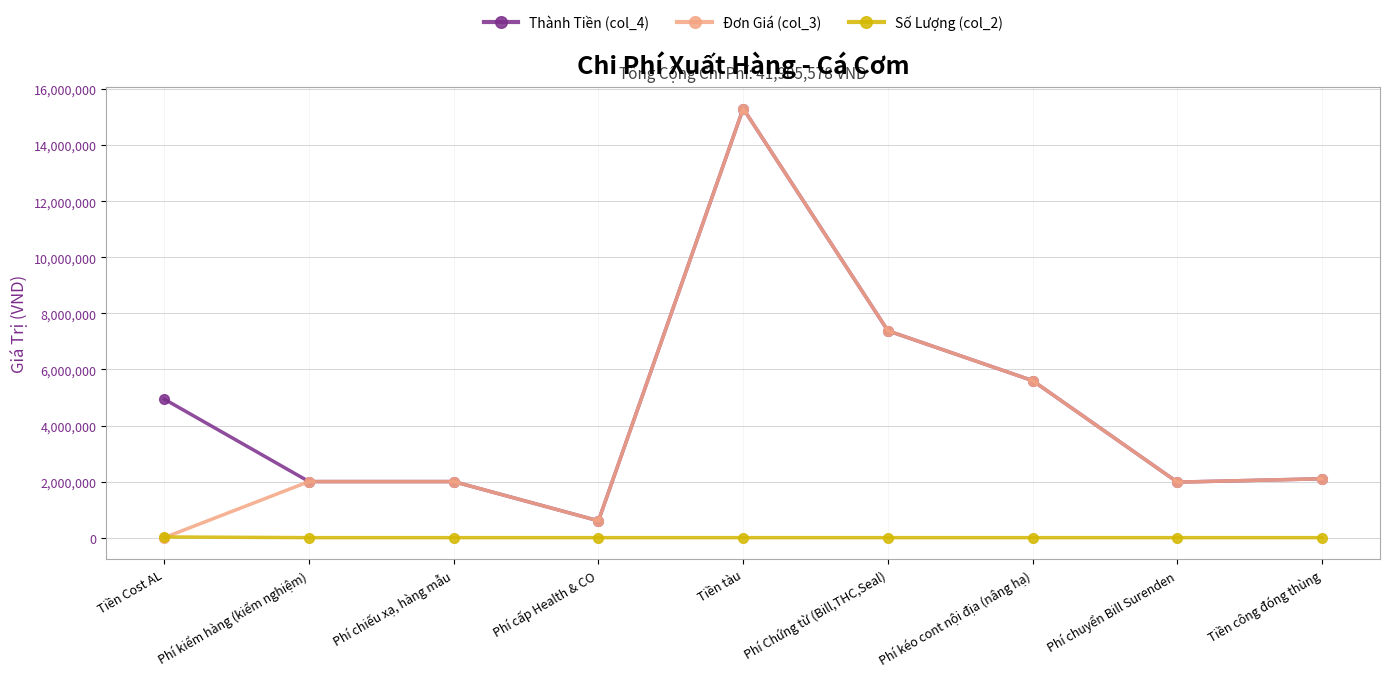

At which category does Đơn Giá (col_3) reach its first local valley?

Phí cấp Health & CO